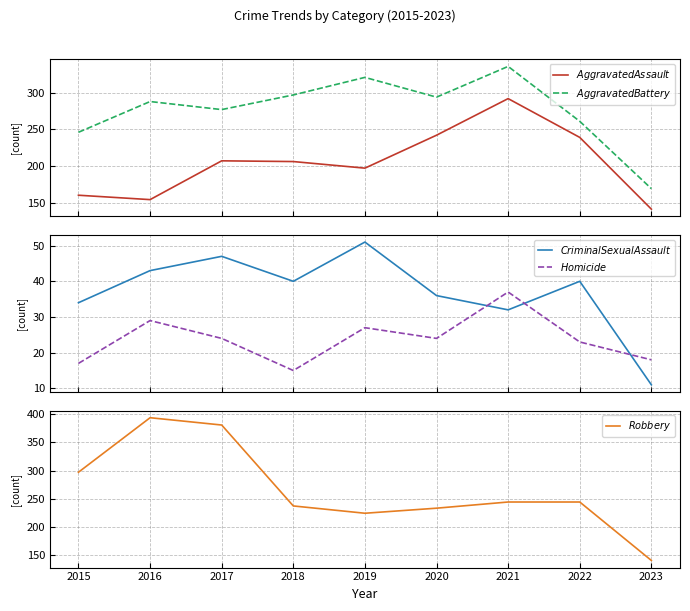

How many data points in $Criminal Sexual Assault$ are less than 40?

4